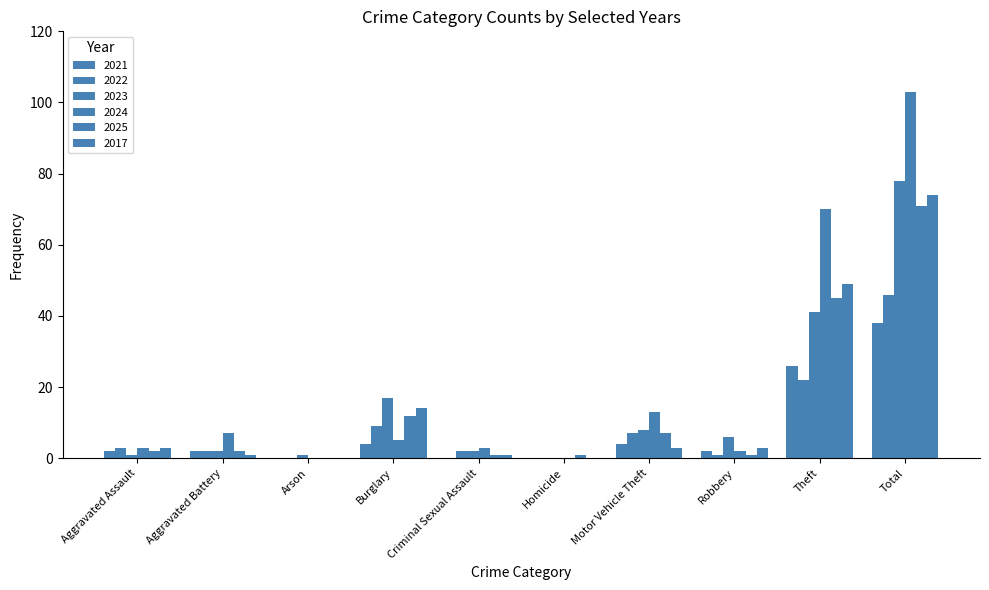

At how many categories does at least one series exceed 67?

2